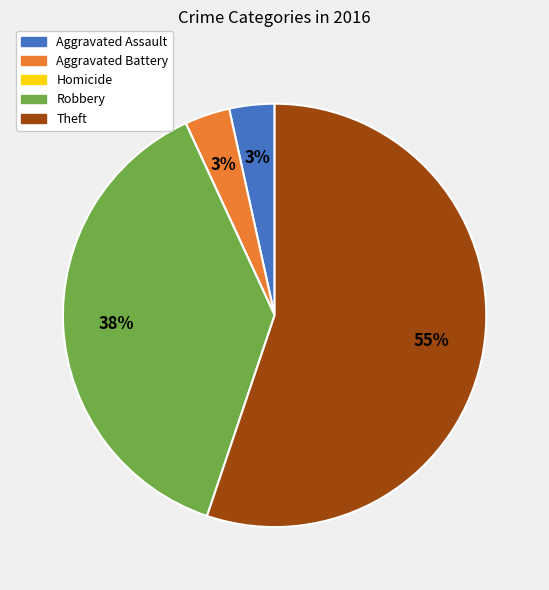

To the nearest percent, what is the average slice percentage?

20%